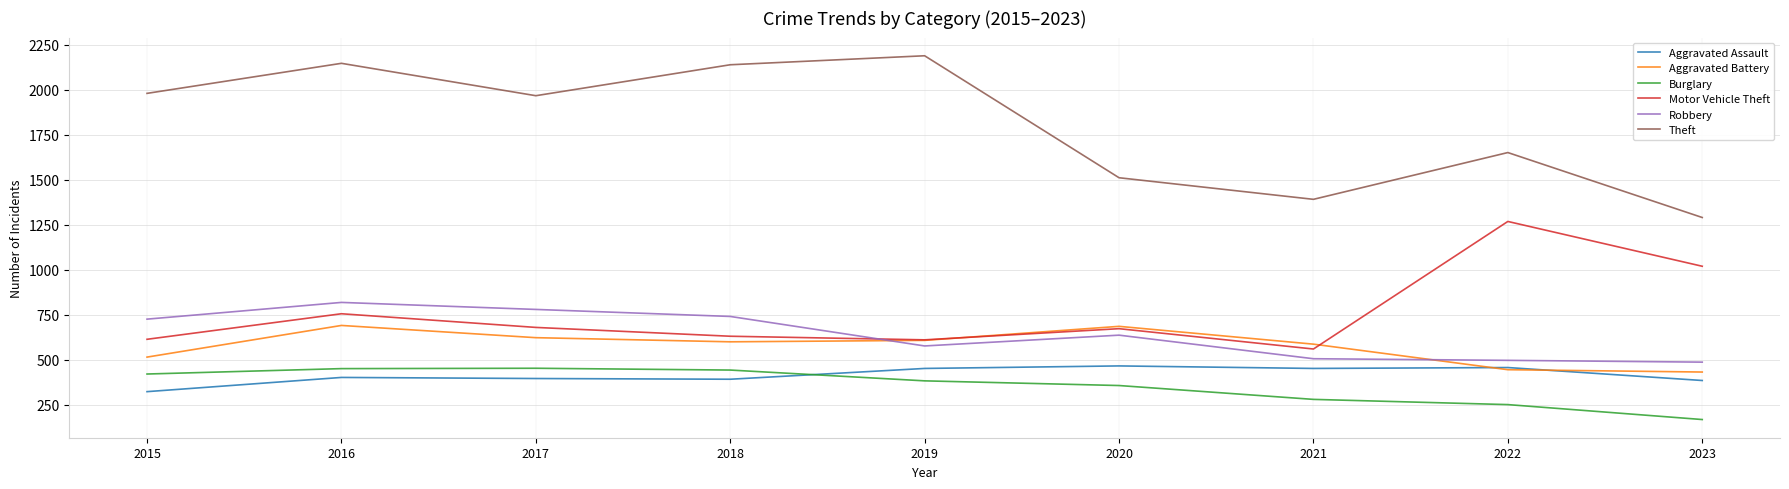

Where is Theft nearest to the value 1740?

2022